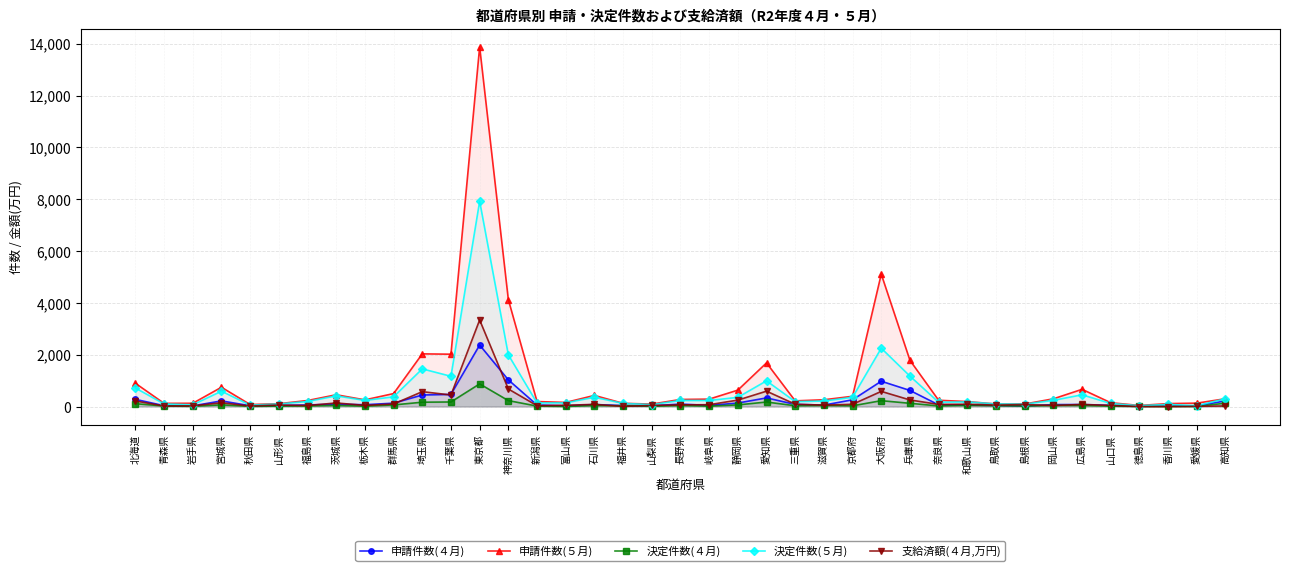

At which category does 申請件数(４月) reach its first local peak?

宮城県